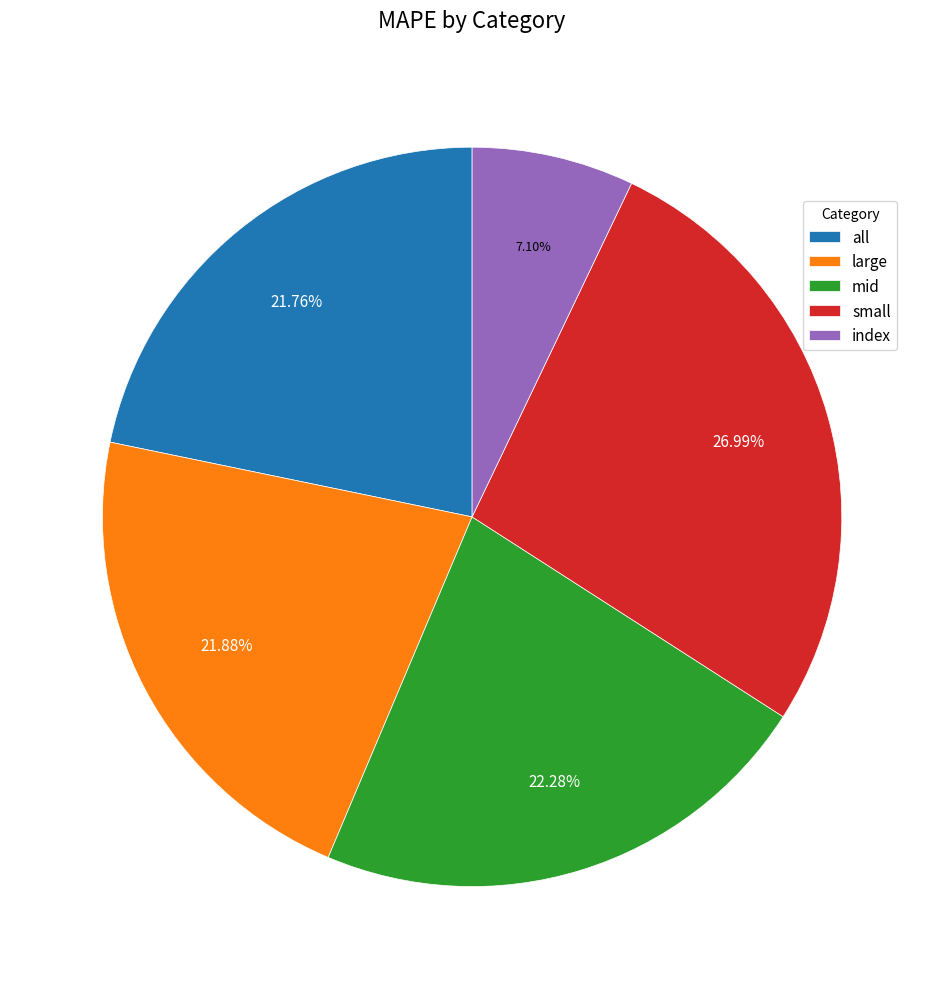

To the nearest percent, what is the difference between the mid and small slice percentages?

5%